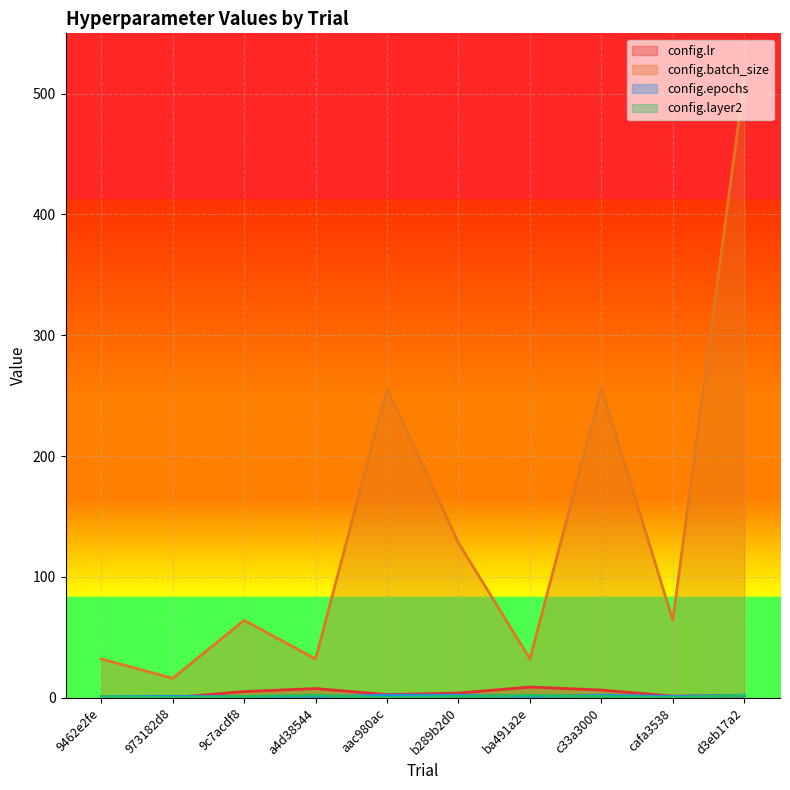

How many interior local valleys does the config.batch_size series have?

4